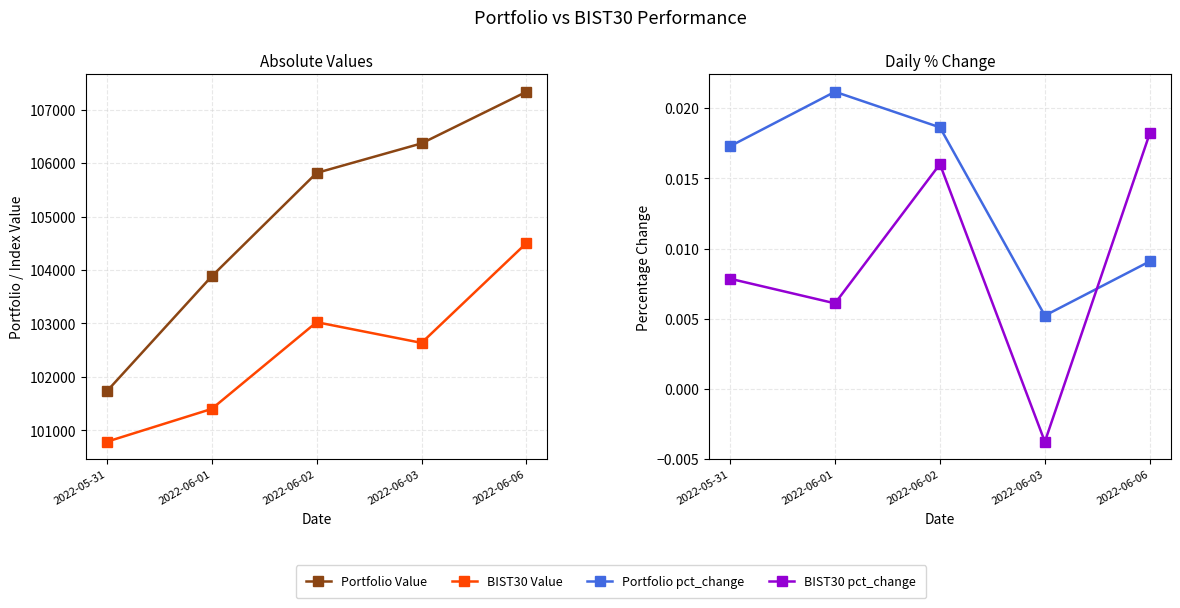

Which series has the widest spread of values?

Portfolio Value